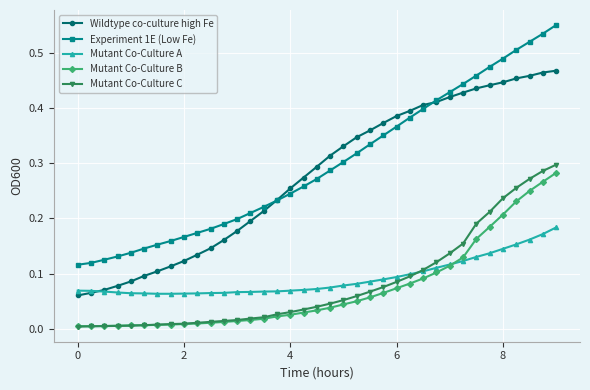

True or false: Wildtype co-culture high Fe and Experiment 1E (Low Fe) intersect in this chart.

True